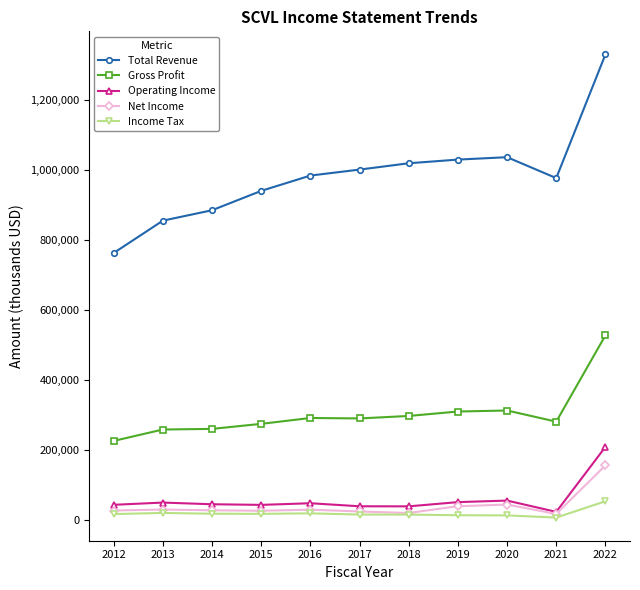

At which category does the chart reach its peak across all series?

2022